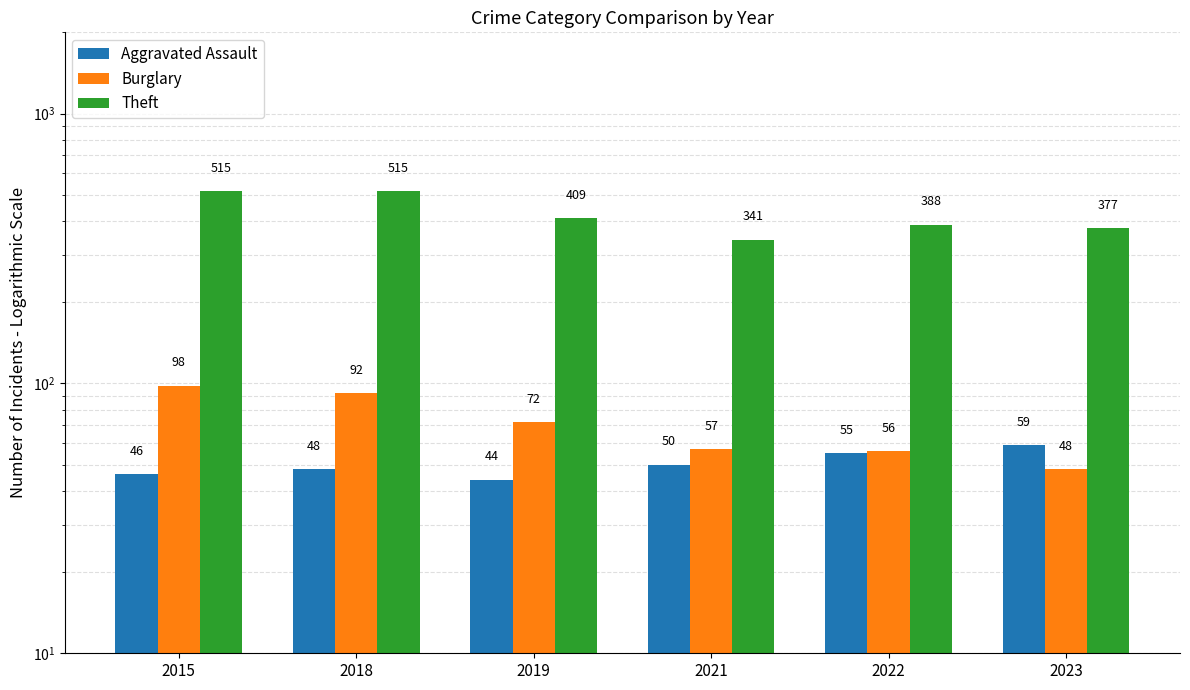

What is the difference between the Aggravated Assault values at 2022 and 2015?

9